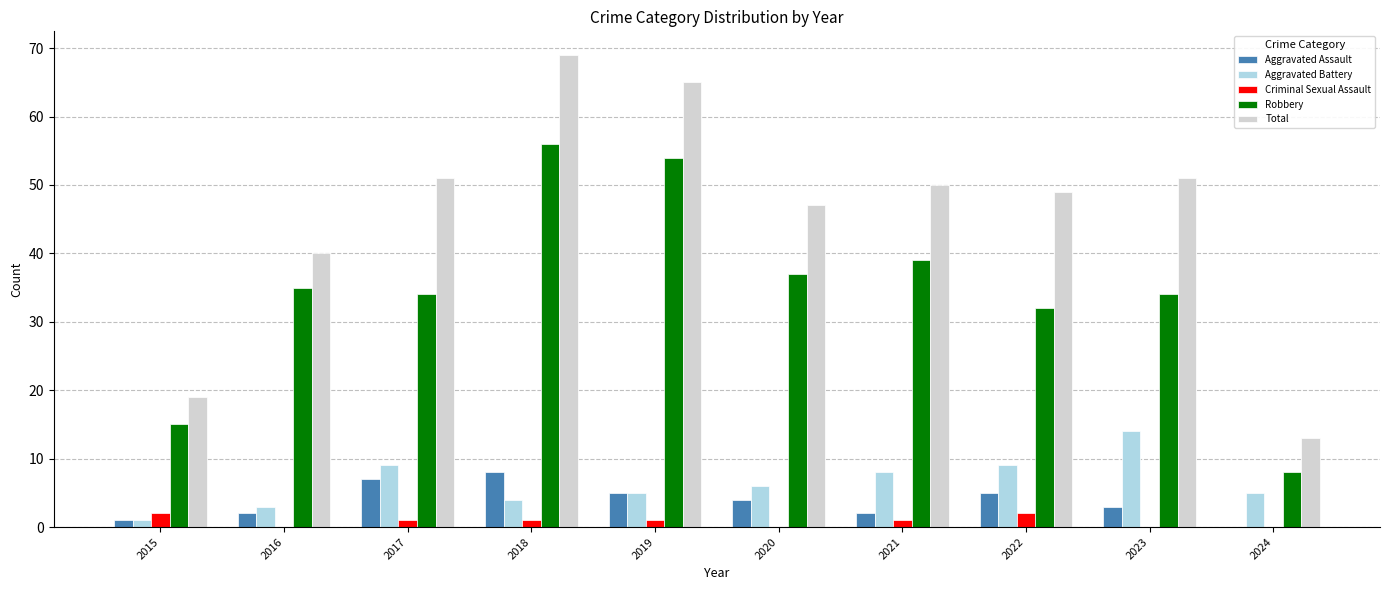

At which category is the sum across all series the highest?

2018